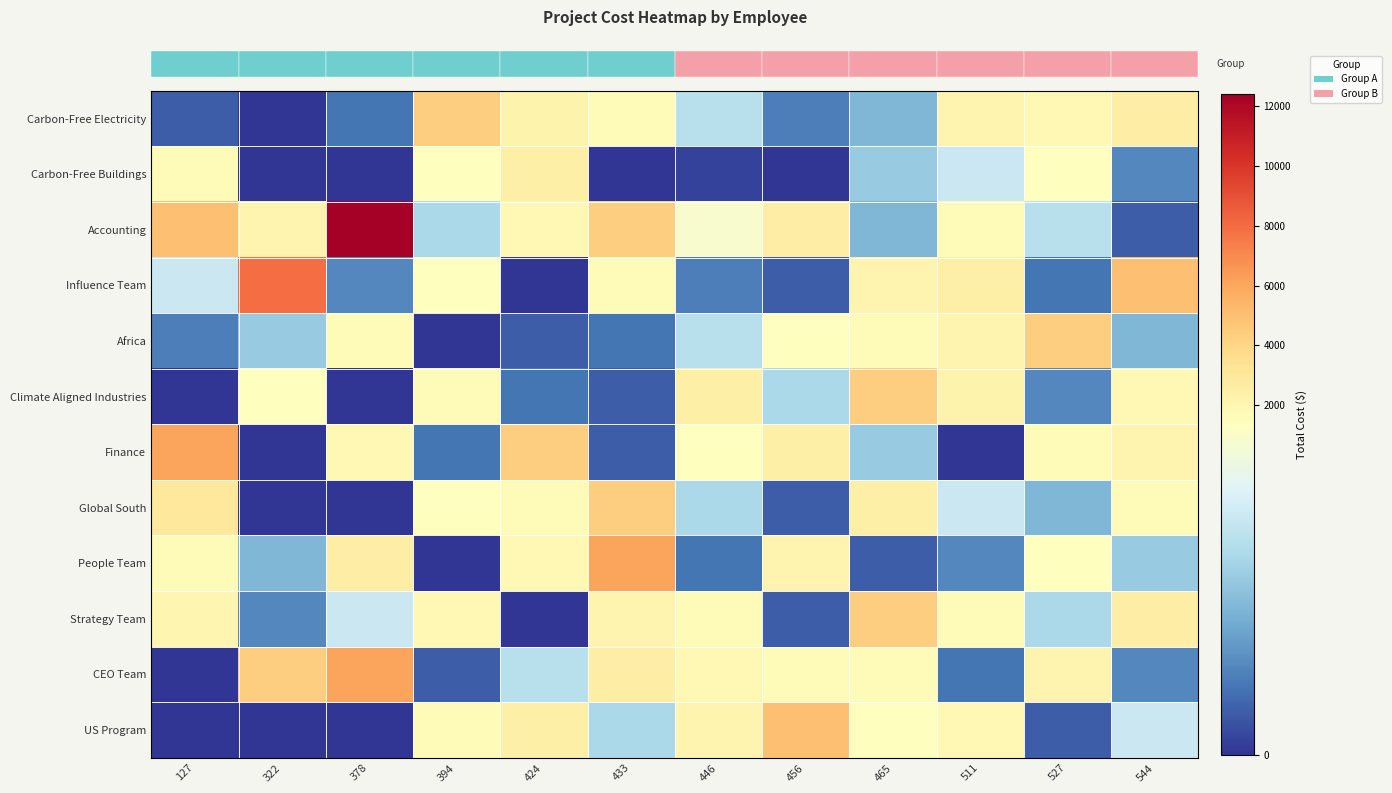

What is the total value across all series at 424?

18176.0